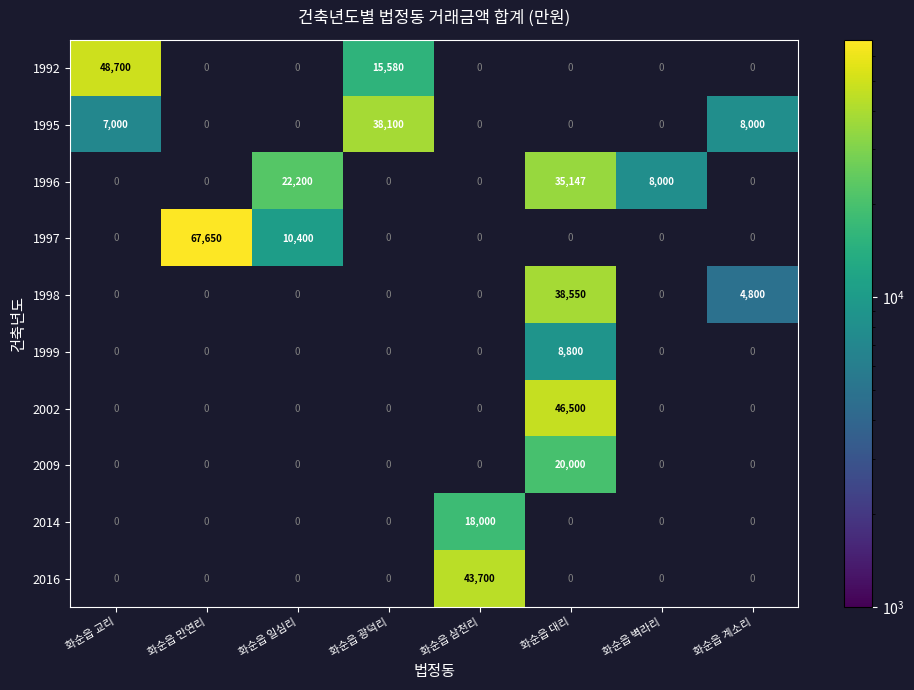

The value of 1996 at 화순읍 대리 is 56068. True or false?

False